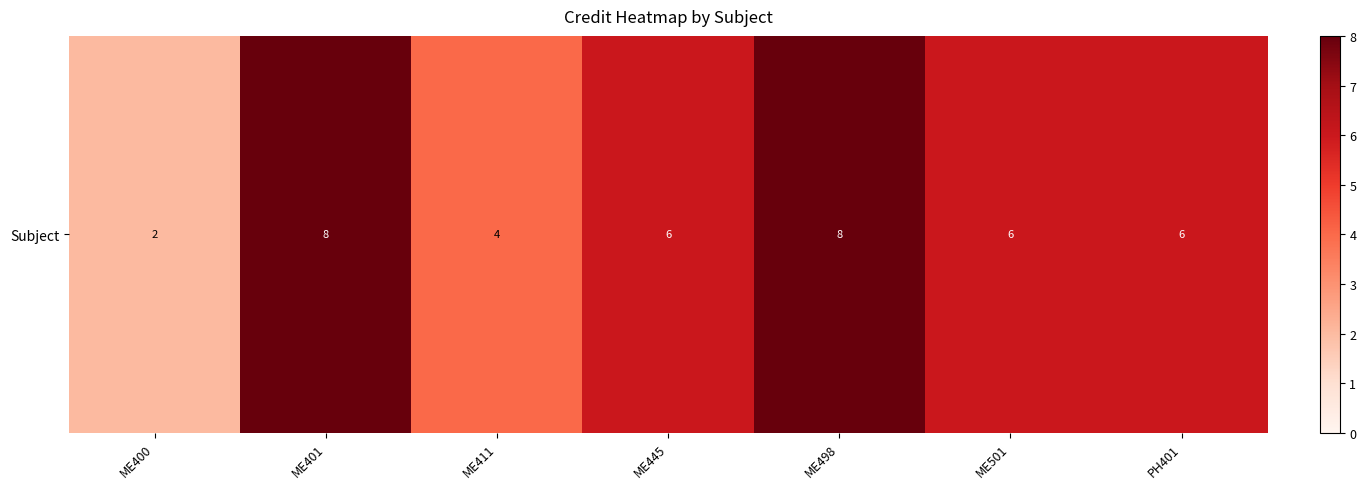

Reading right to left, extract all data points from this chart.

PH401=6	ME501=6	ME498=8	ME445=6	ME411=4	ME401=8	ME400=2